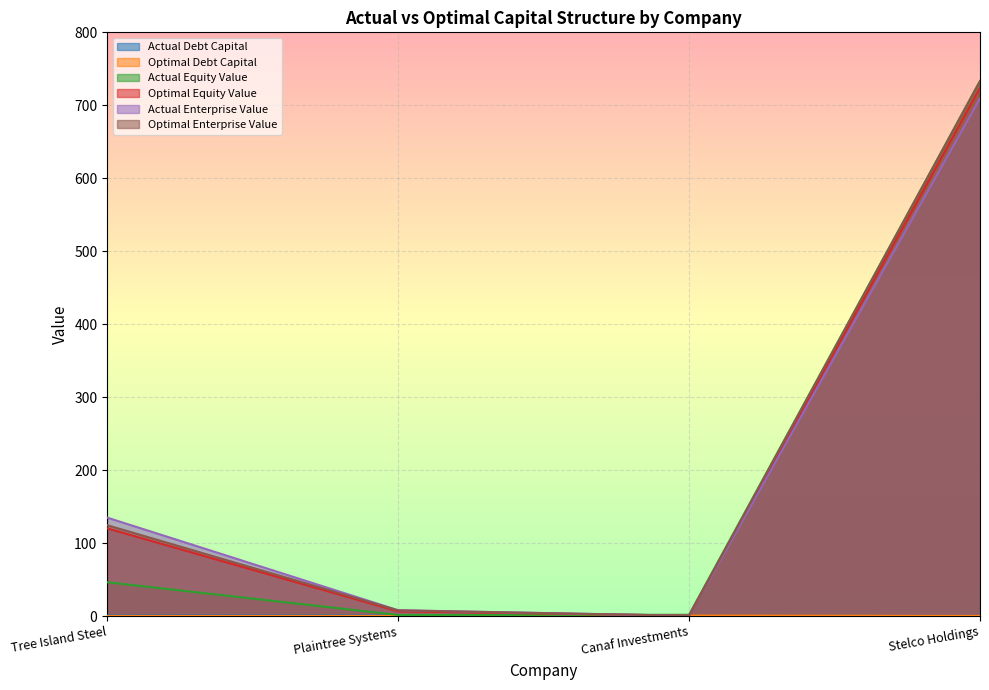

Reading right to left, transcribe all the data shown in this chart.

actual_debt_capital: 0.2	0.0	0.8	0.7
optimal_debt_capital: 0.3	0.7	0.2	0.0
actual_equity_value: 733.3	1.8	1.6	46.4
optimal_equity_value: 724.3	0.6	6.5	120.3
actual_enterprise_value: 709.4	0.4	8.0	135.0
optimal_enterprise_value: 733.1	0.4	7.9	124.6